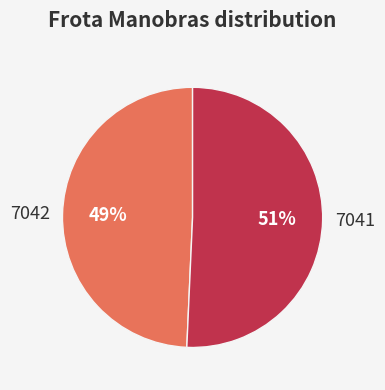

Which category has the biggest portion of the pie?

7041